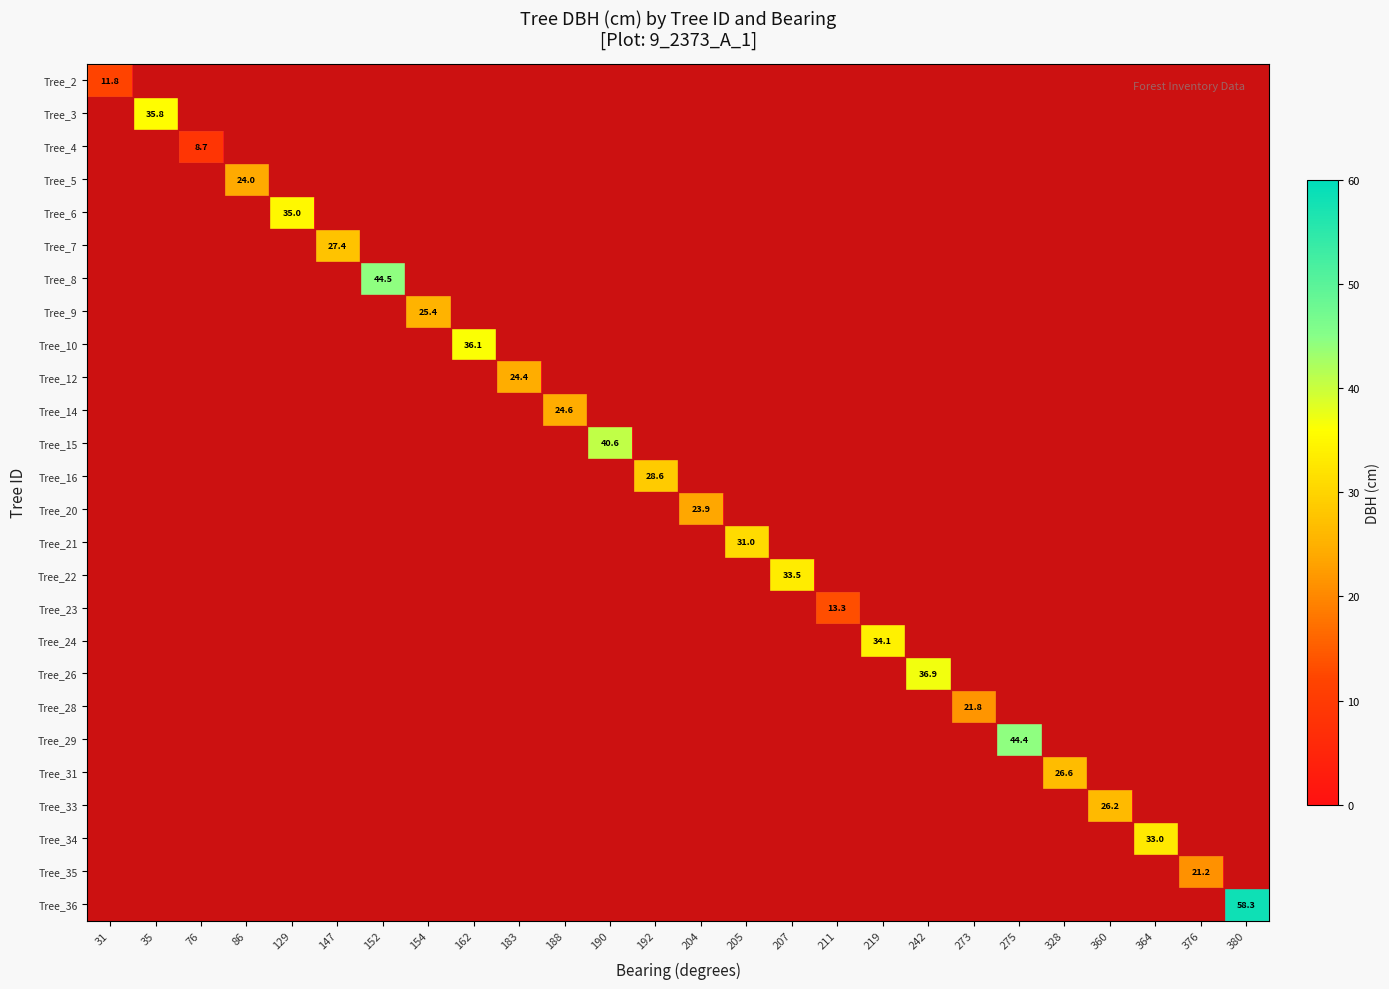

What is the sum of all Tree_33 values?

26.2